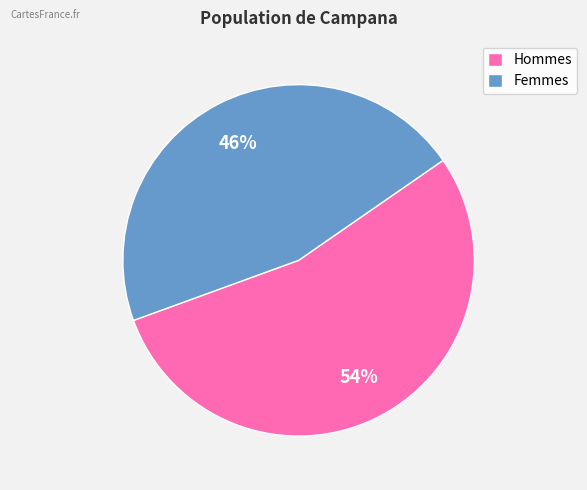

Between Femmes and Hommes, which is larger?

Hommes